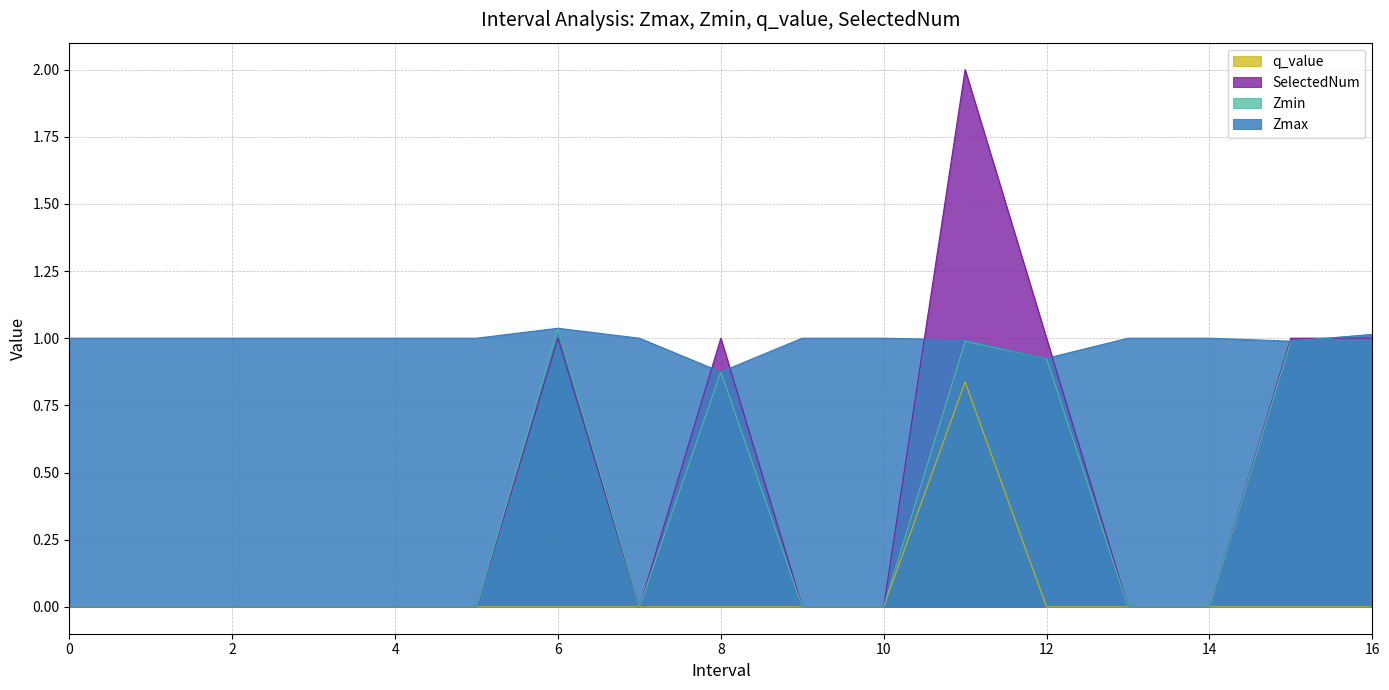

Where is the first local maximum for Zmax?

6.0